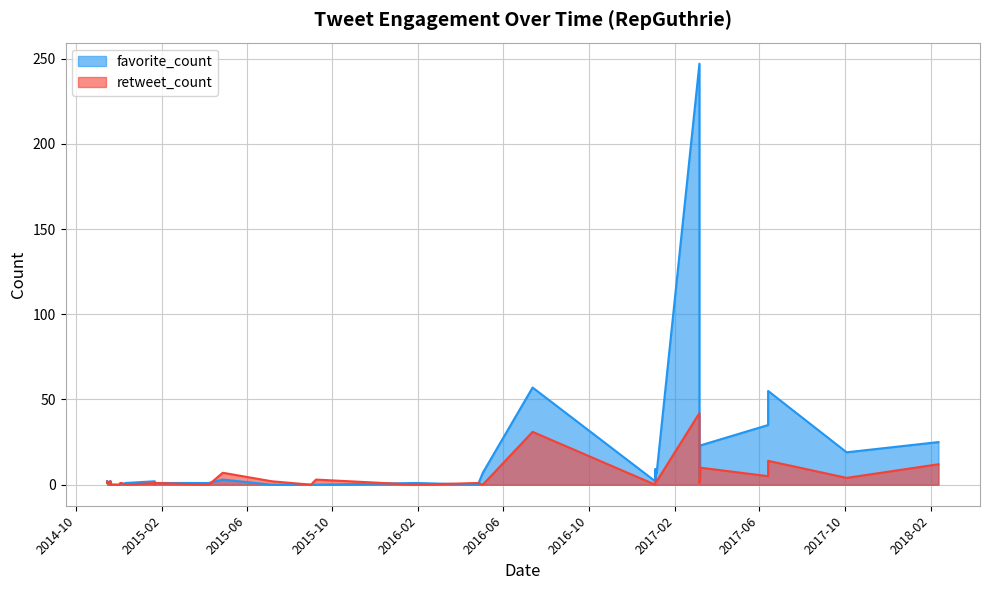

What is the difference between the maximum and minimum values in the favorite_count series?

247